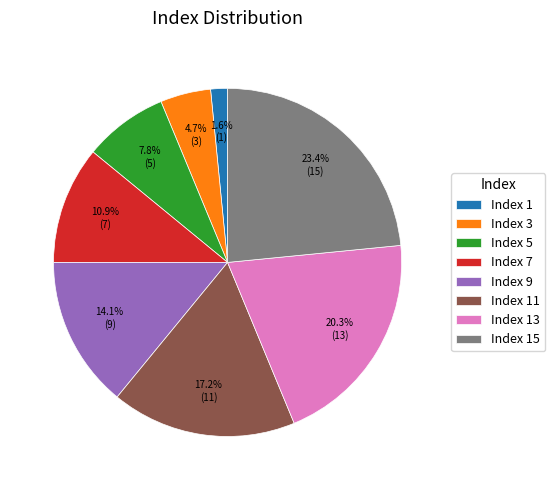

Rank the categories by value from lowest to highest.

Index 1, Index 3, Index 5, Index 7, Index 9, Index 11, Index 13, Index 15